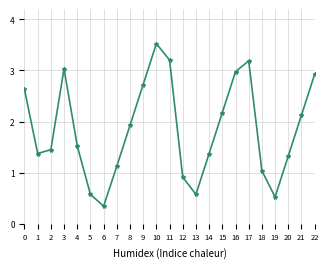

What is the value of the 16th point from the left?

2.2